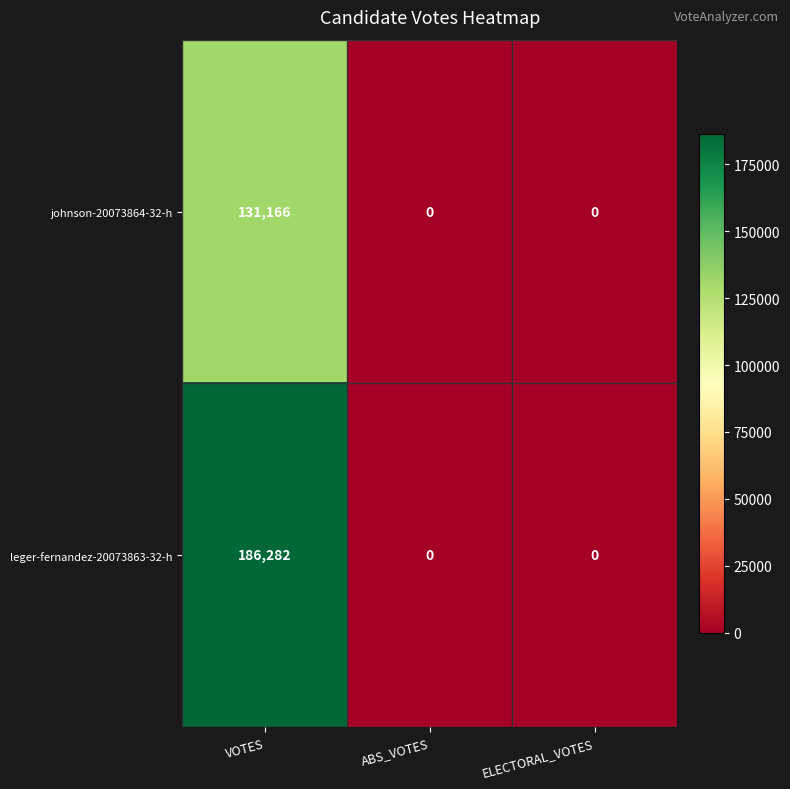

What is the sum of the johnson-20073864-32-h values at VOTES and ELECTORAL_VOTES?

131166